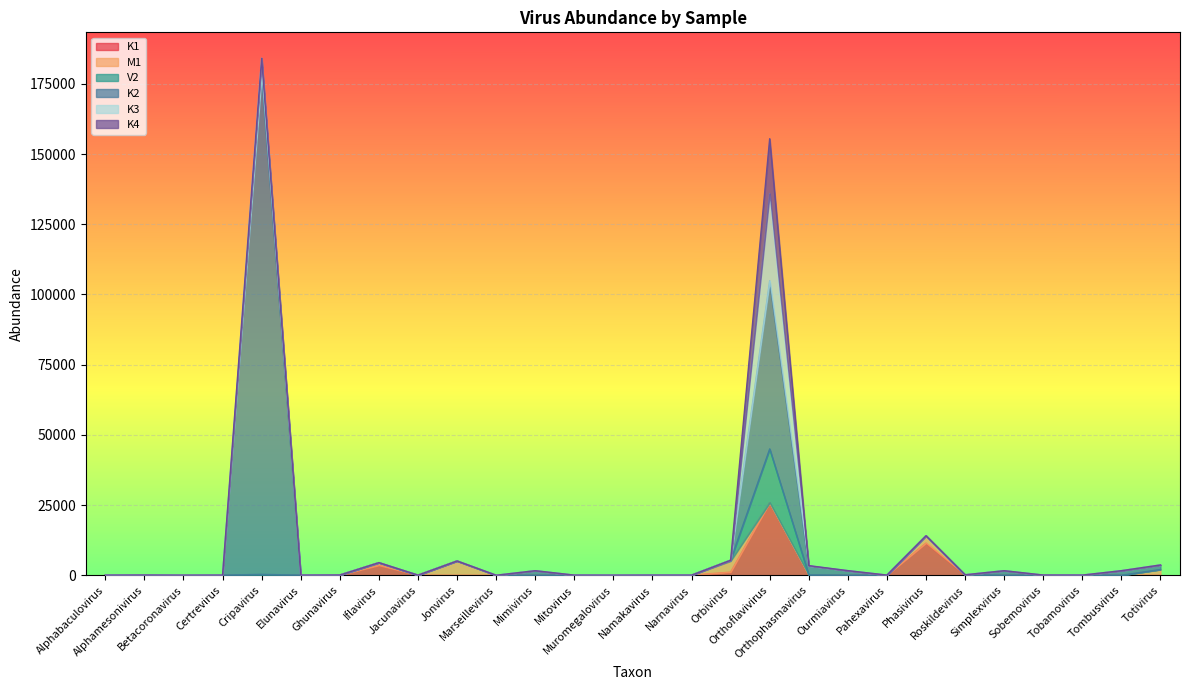

Which series has the widest spread of values?

K2